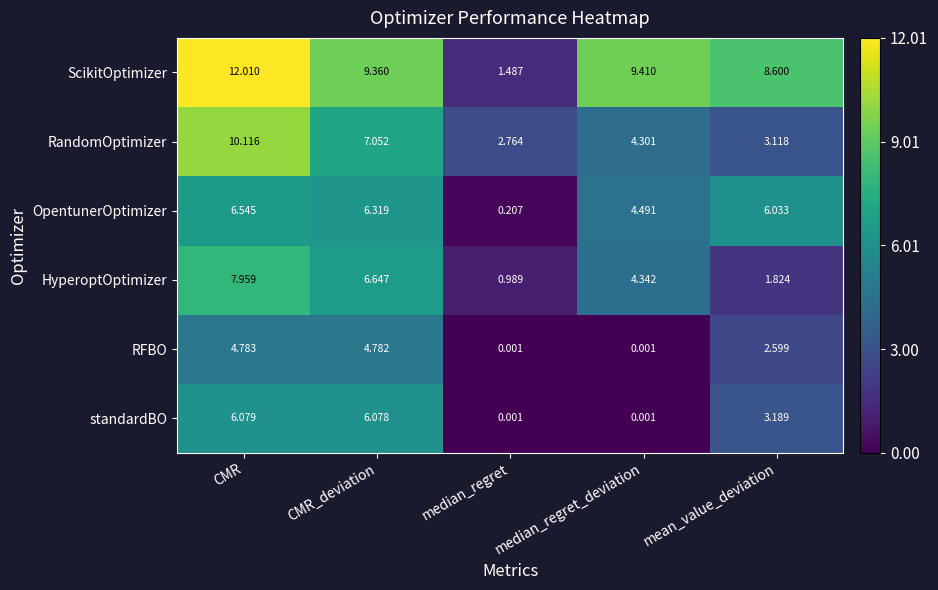

Which series has the largest total across all categories?

ScikitOptimizer